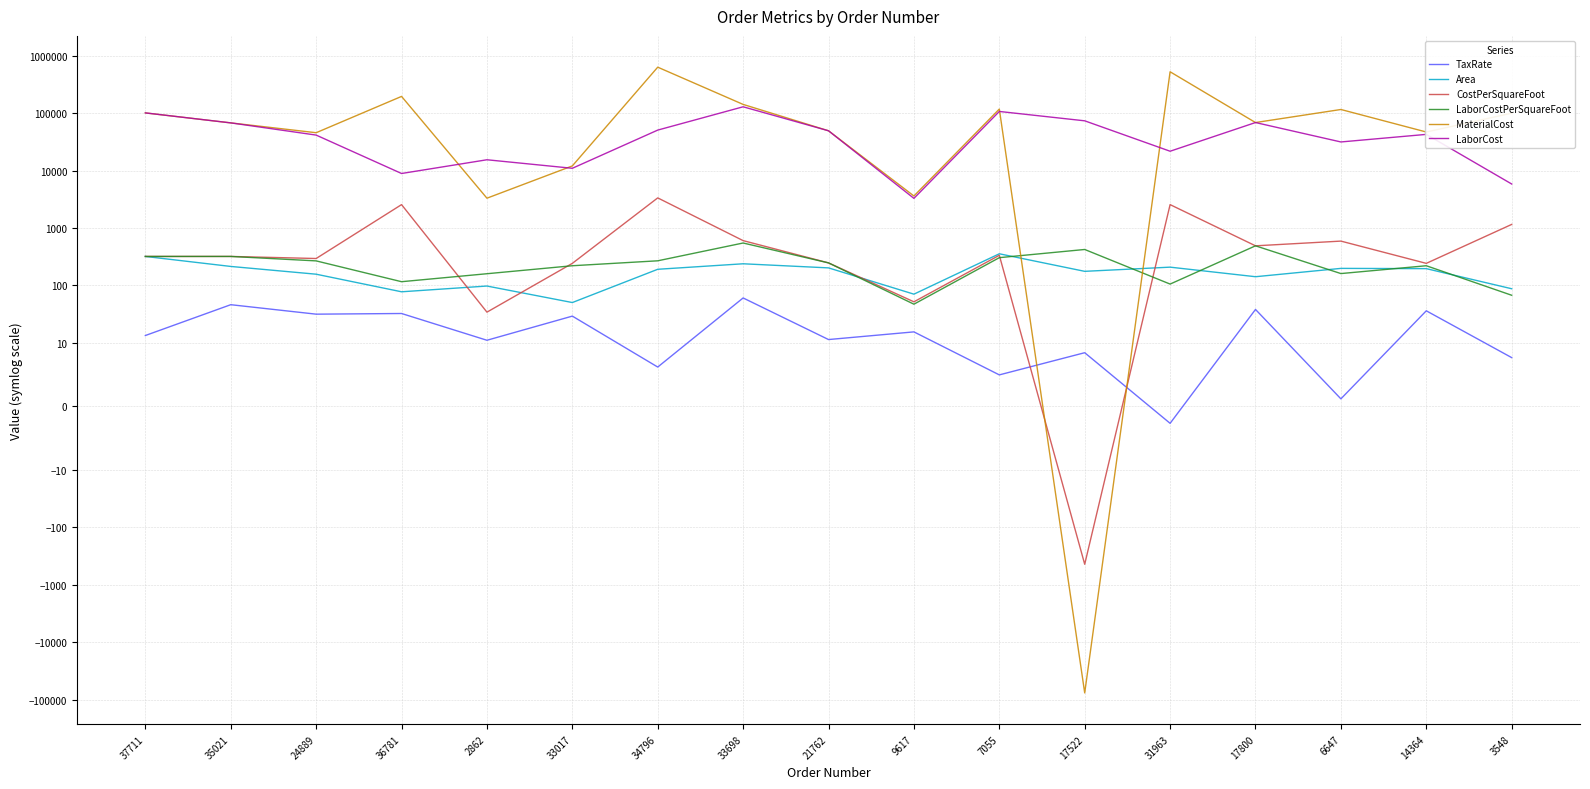

True or false: CostPerSquareFoot has more than 2 interior local peaks.

True